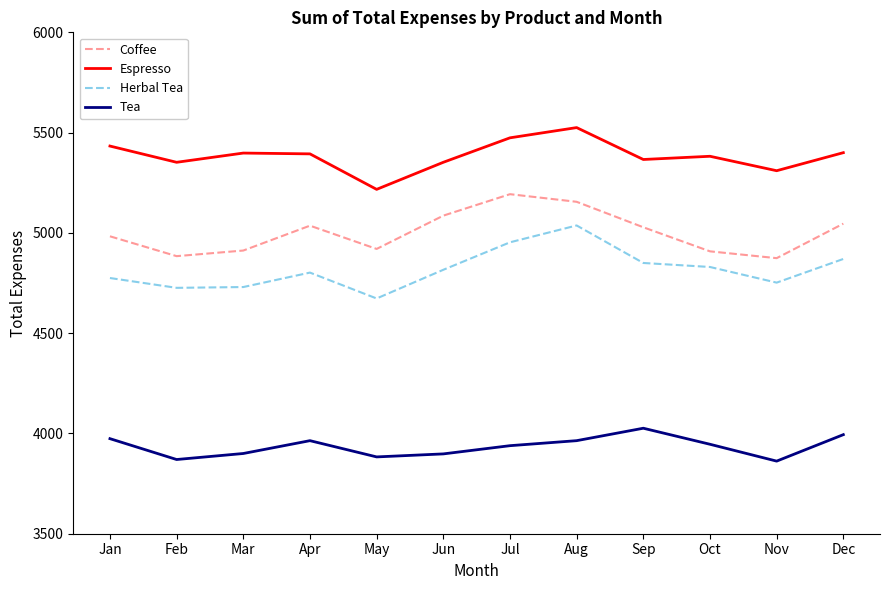

Is it true that Tea equals 3862 at Nov?

True